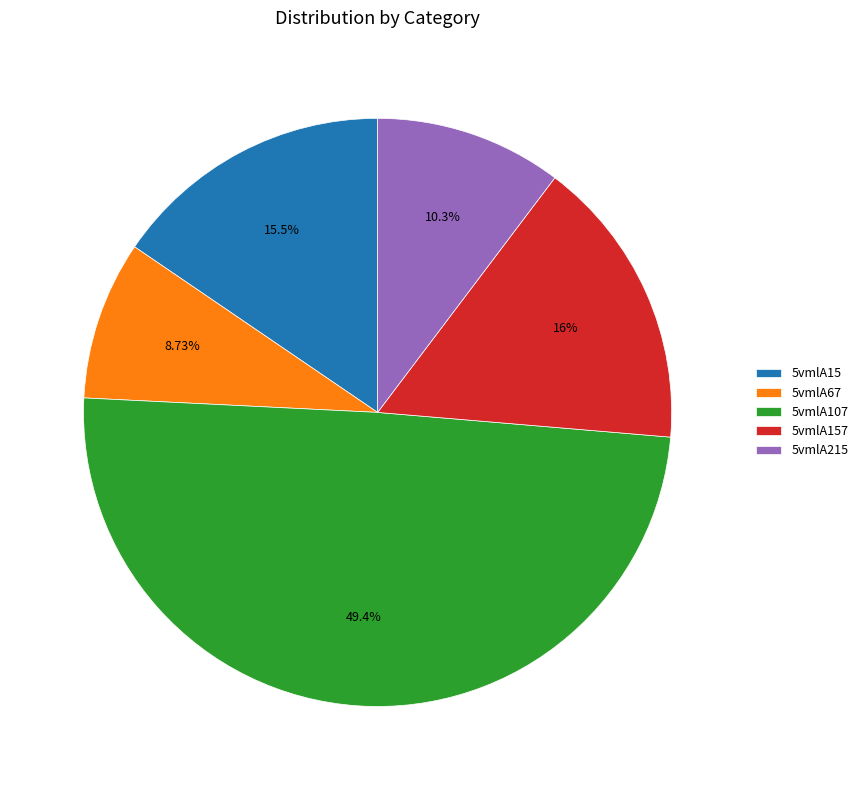

How many slices are in this pie chart?

5